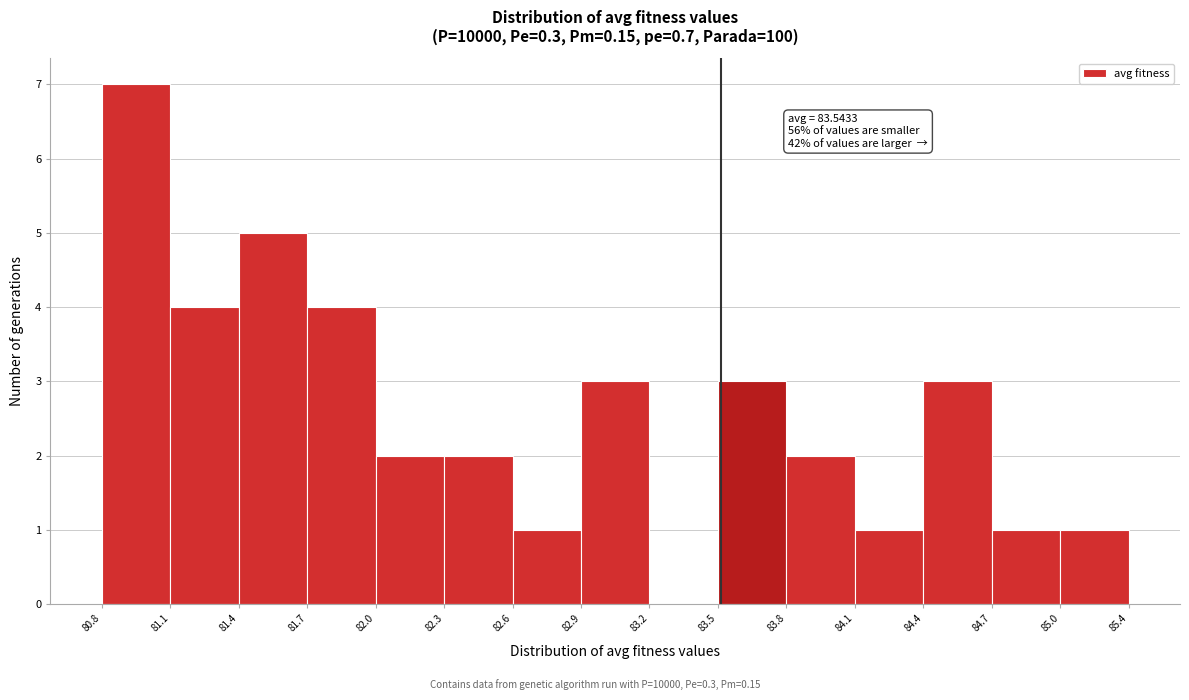

Over which range of the x-axis is the bar tallest?

80.8 to 81.1